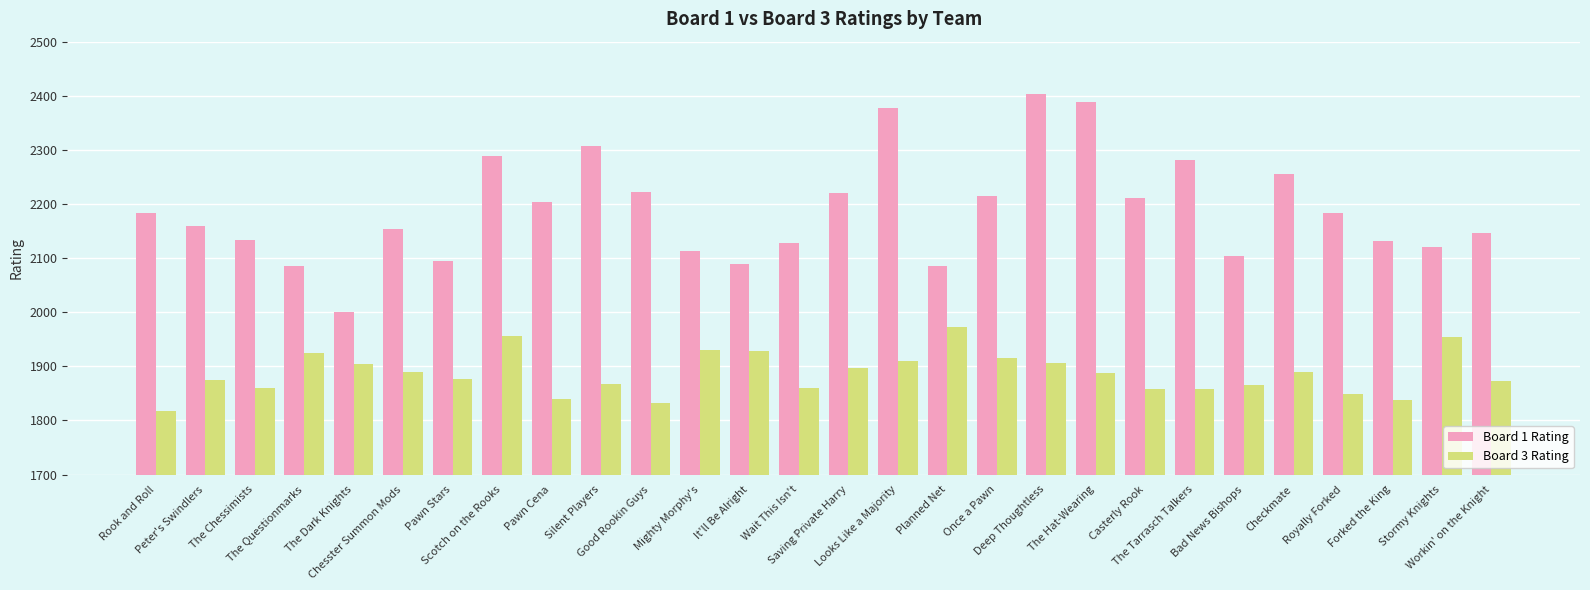

What is the maximum value for Board 3 Rating?

1972